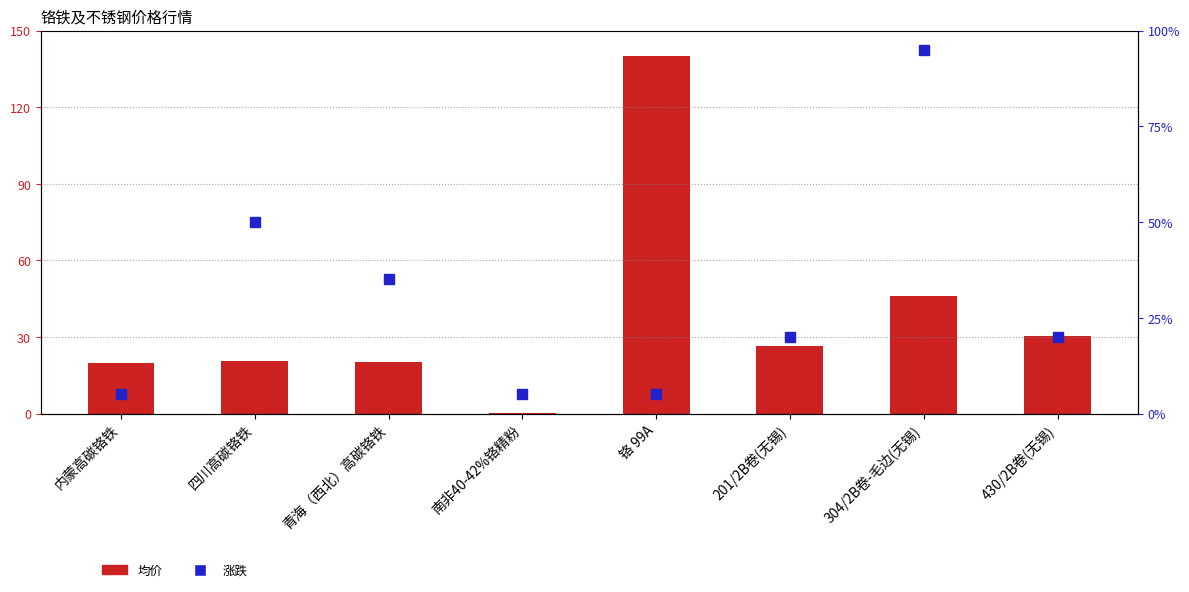

Reading left to right, extract all data points from this chart.

均价: 19.7	20.5	20.0	0.1	140.0	26.5	45.8	30.3
涨跌: 5.0	50.0	35.0	5.1	5.0	20.0	95.0	20.0